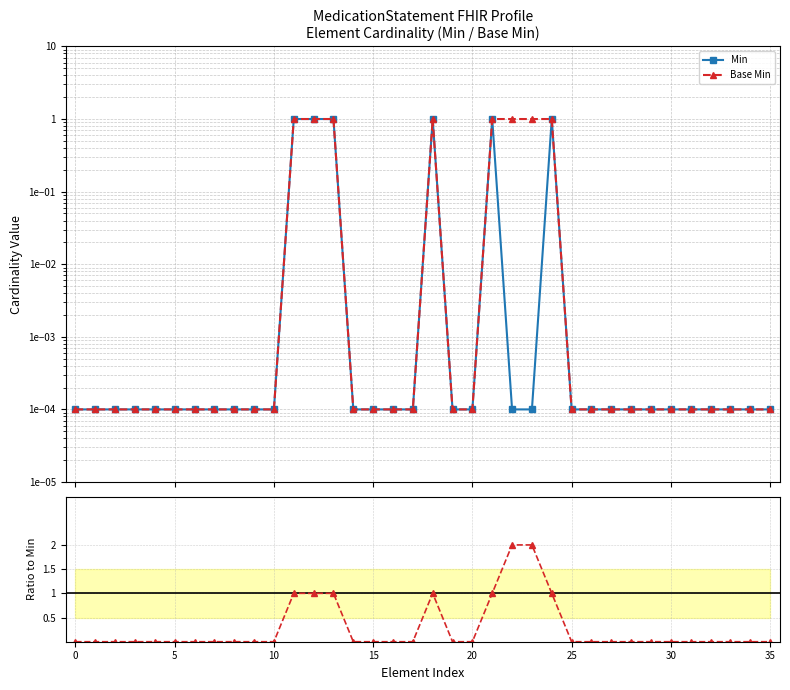

Rank the series at 11 from lowest to highest value.

Ratio Base Min / Min, Min, Base Min